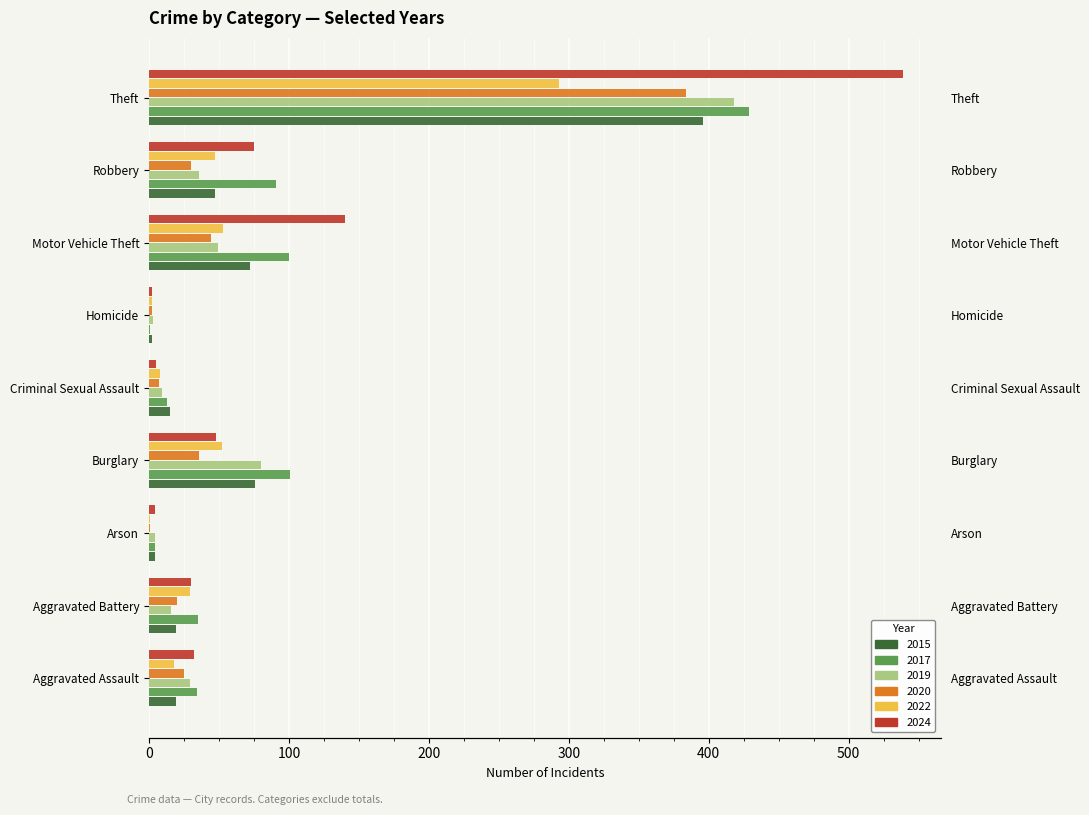

At Homicide, list the series in order from largest to smallest.

2019, 2015, 2020, 2022, 2024, 2017